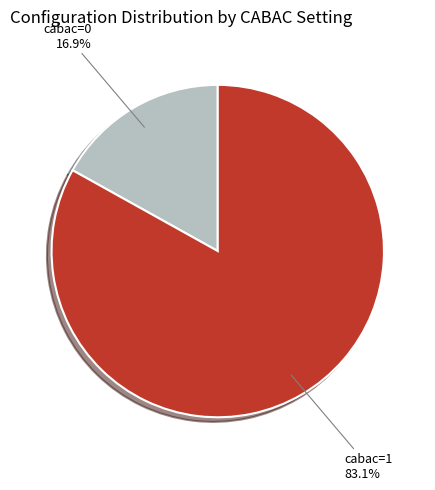

Rank the categories by value from highest to lowest.

cabac=1, cabac=0